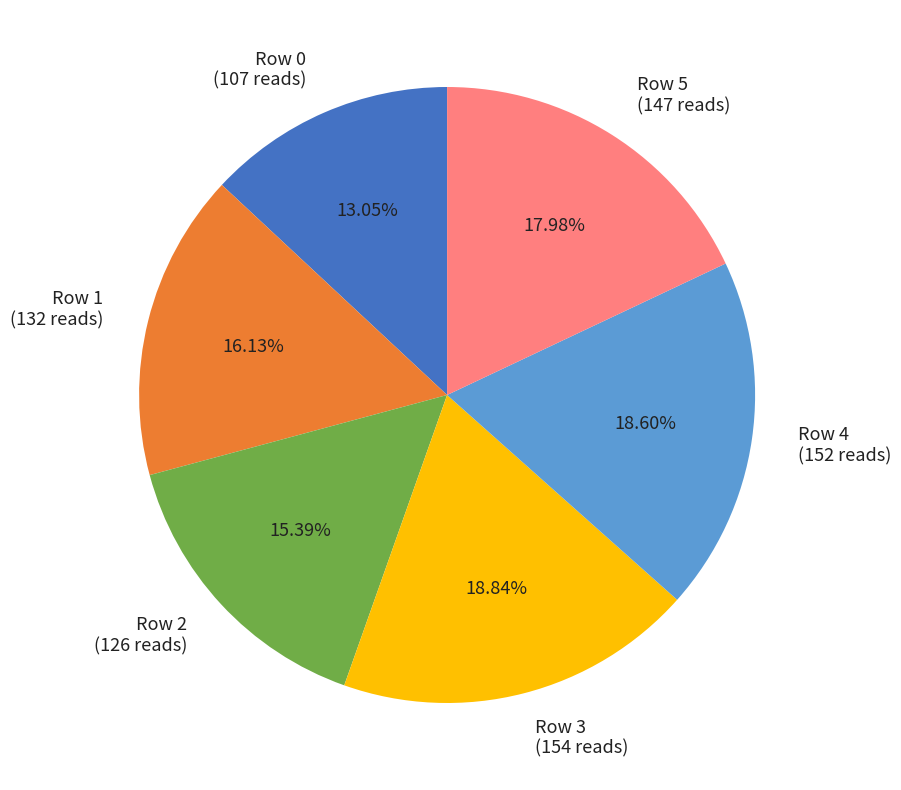

Is there a majority slice in this chart?

No